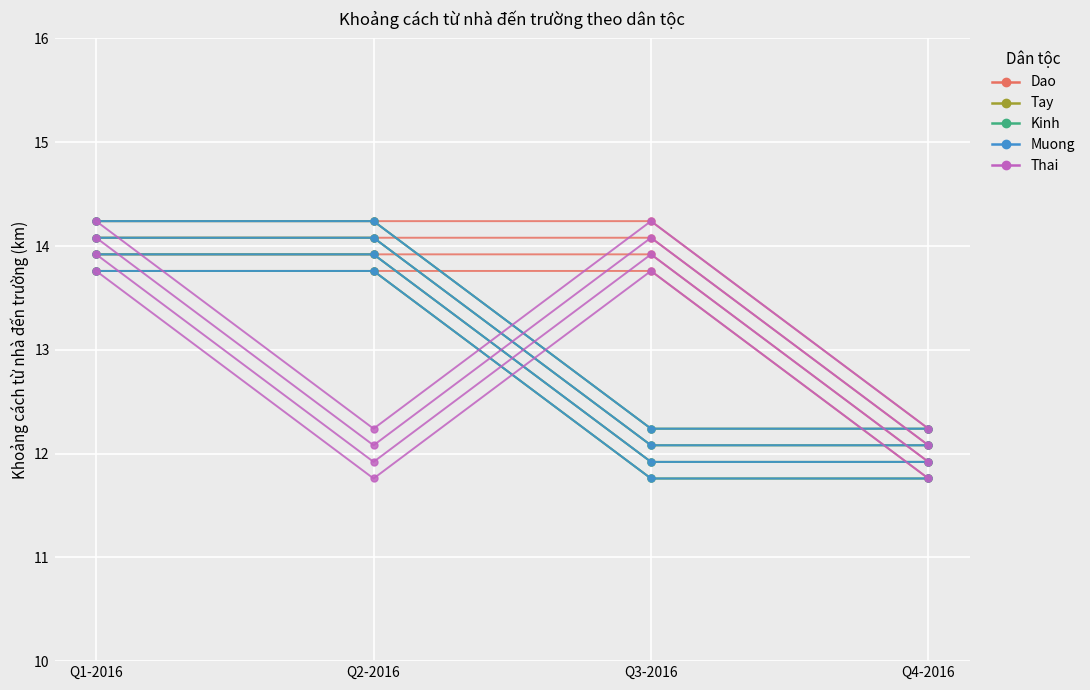

Which category has the highest value across all series?

Q1-2016